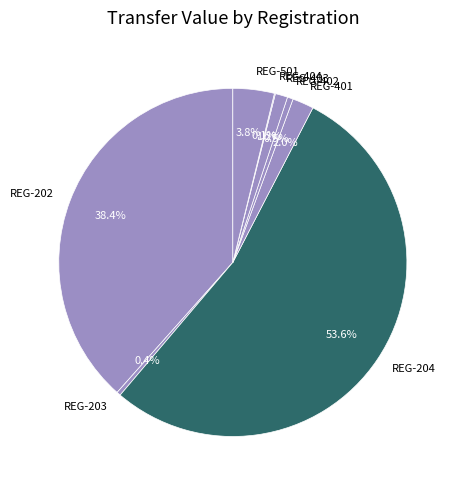

Which category accounts for the majority?

REG-204